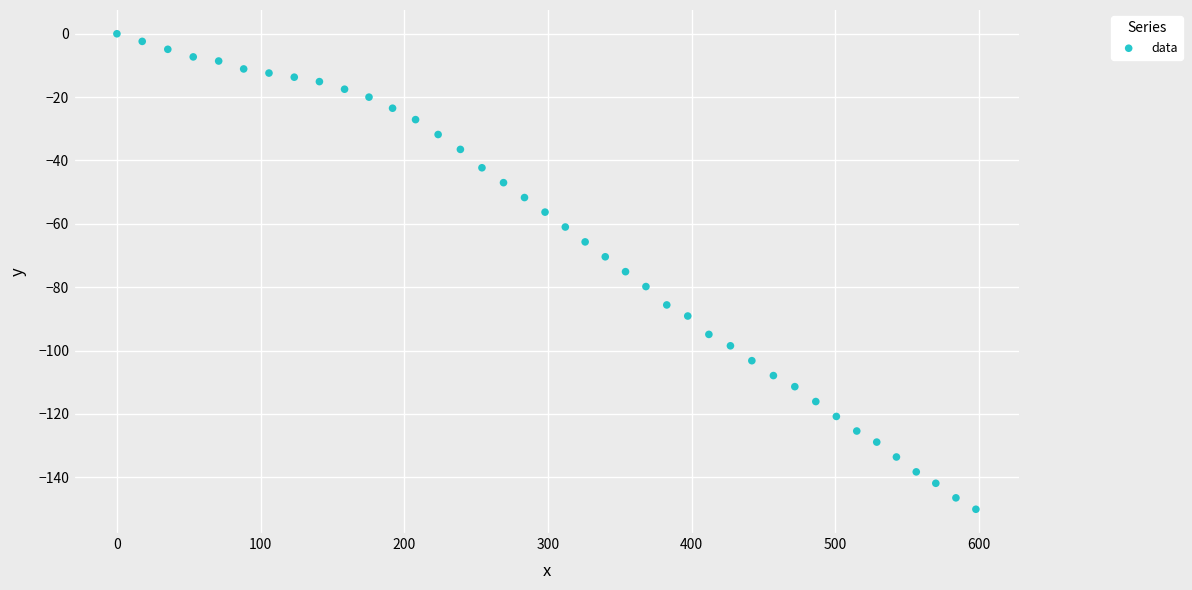

What is the range of X values (max minus min)?

597.7